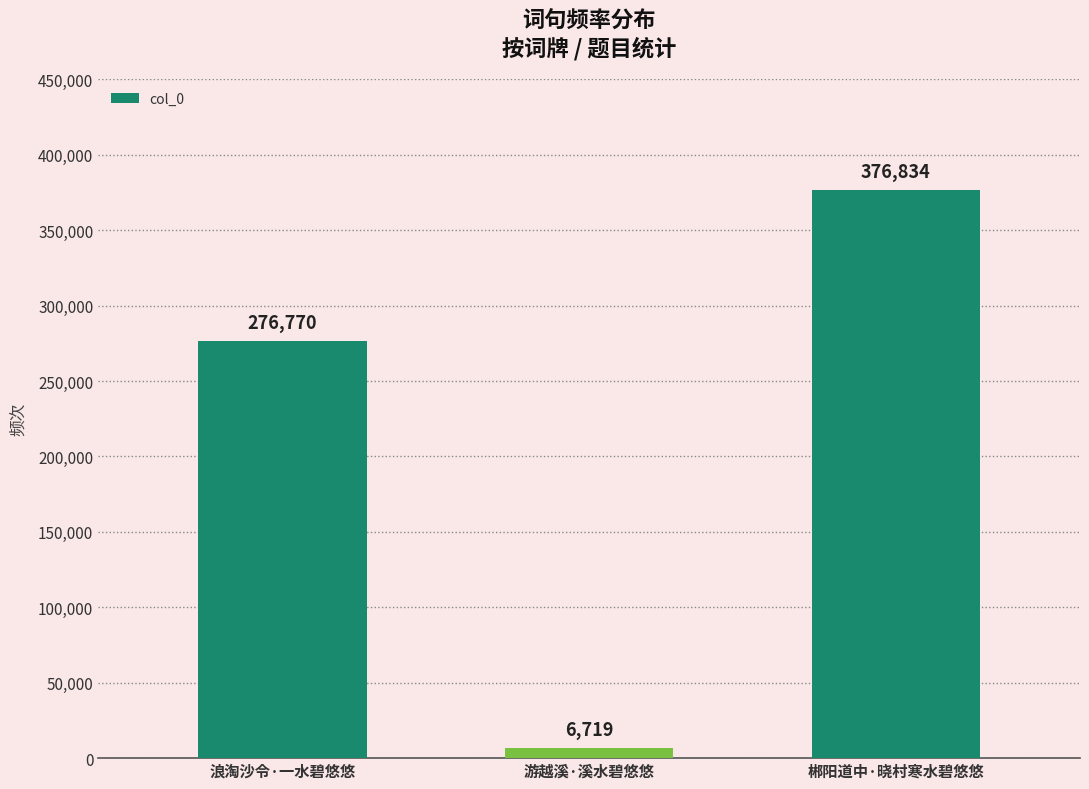

True or false: the data shows 159582 at 浪淘沙令·一水碧悠悠.

False